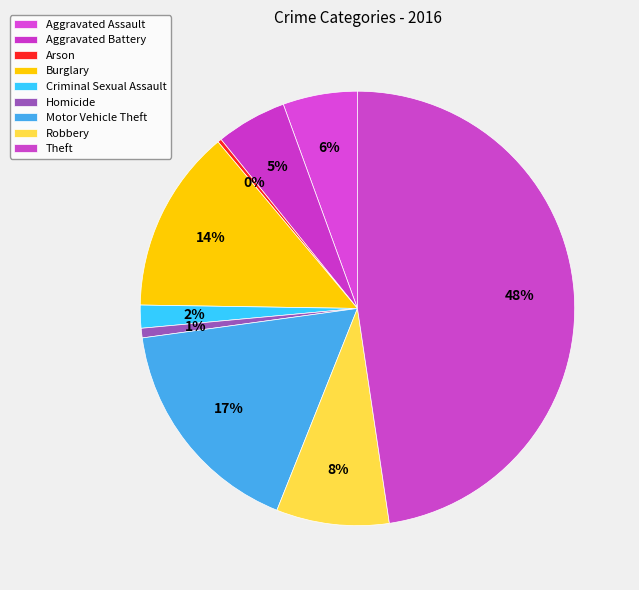

Approximately how many times larger is the value at Robbery compared to Homicide?

11.8